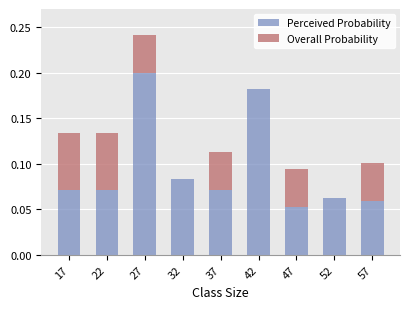

True or false: Perceived Probability has a value of 0.2 at 27.

True